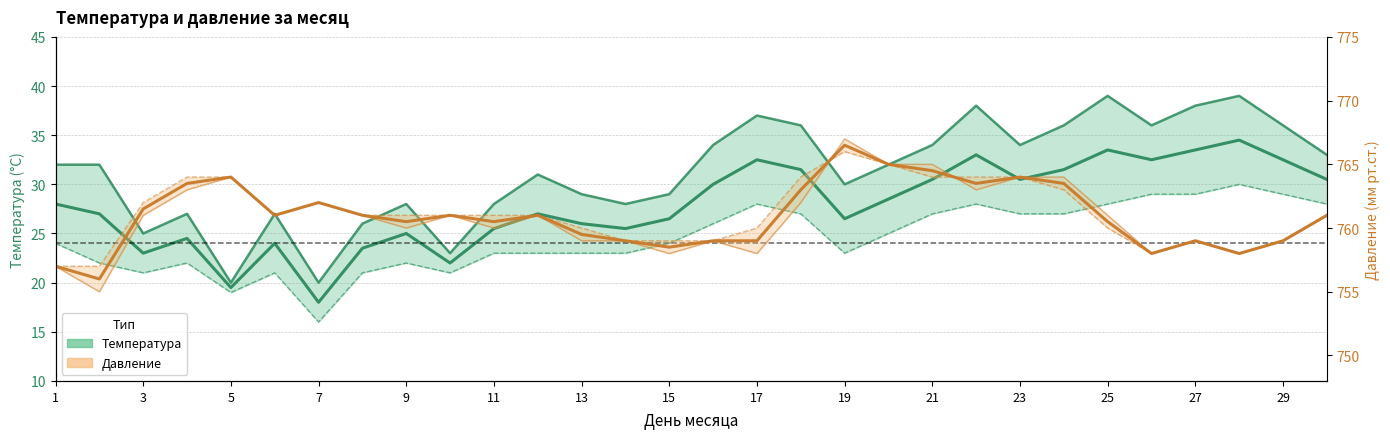

What is the sum of all Давление values?

22825